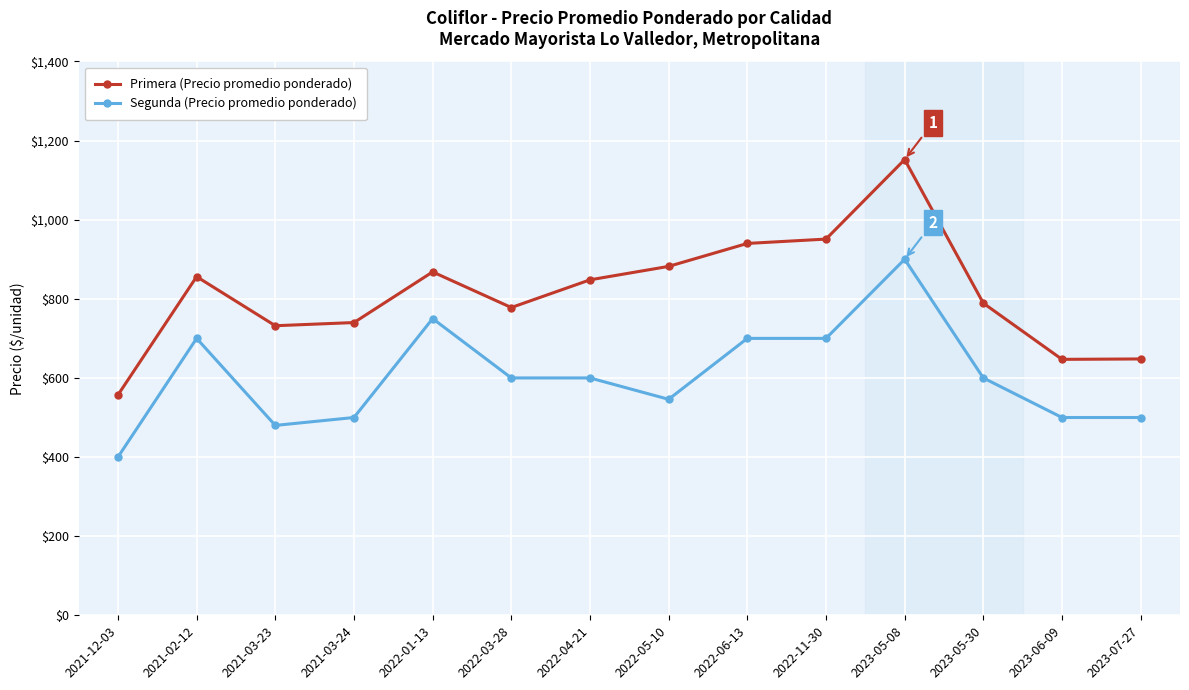

Which series has the largest total across all categories?

Primera (Precio promedio ponderado)